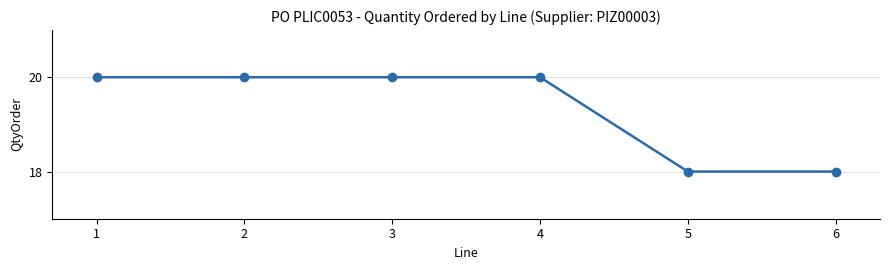

What is the ratio of the value at 6 to the value at 1?

0.9